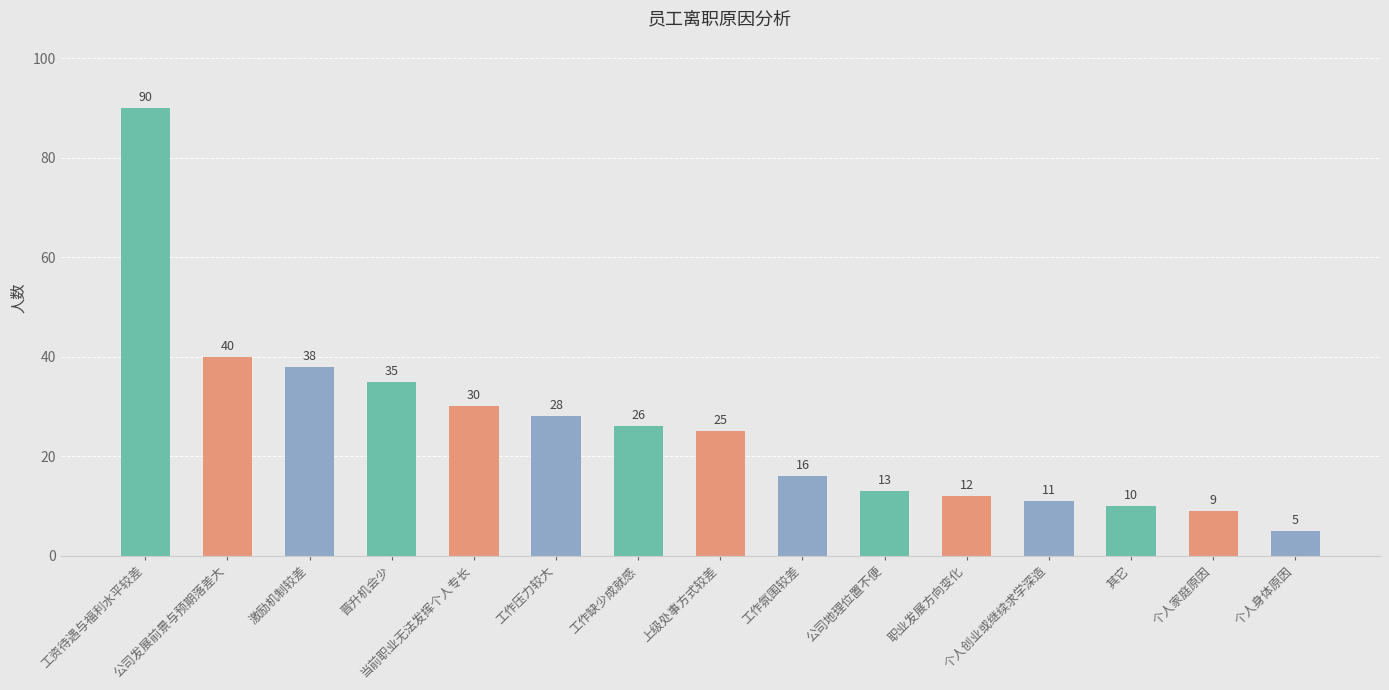

What is the minimum value shown in the chart?

5